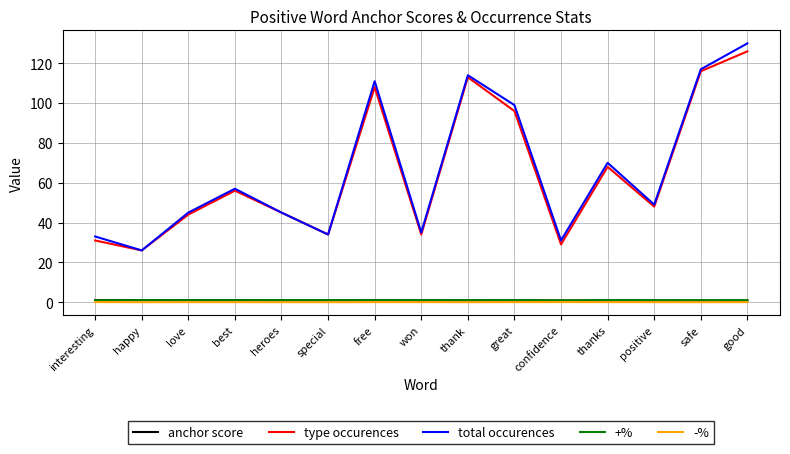

True or false: total occurences has a value of 34.0 at special.

True